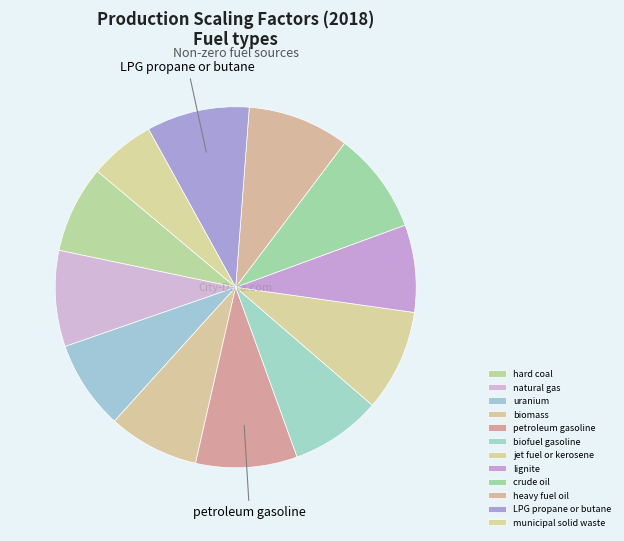

How many segments does this pie chart have?

12